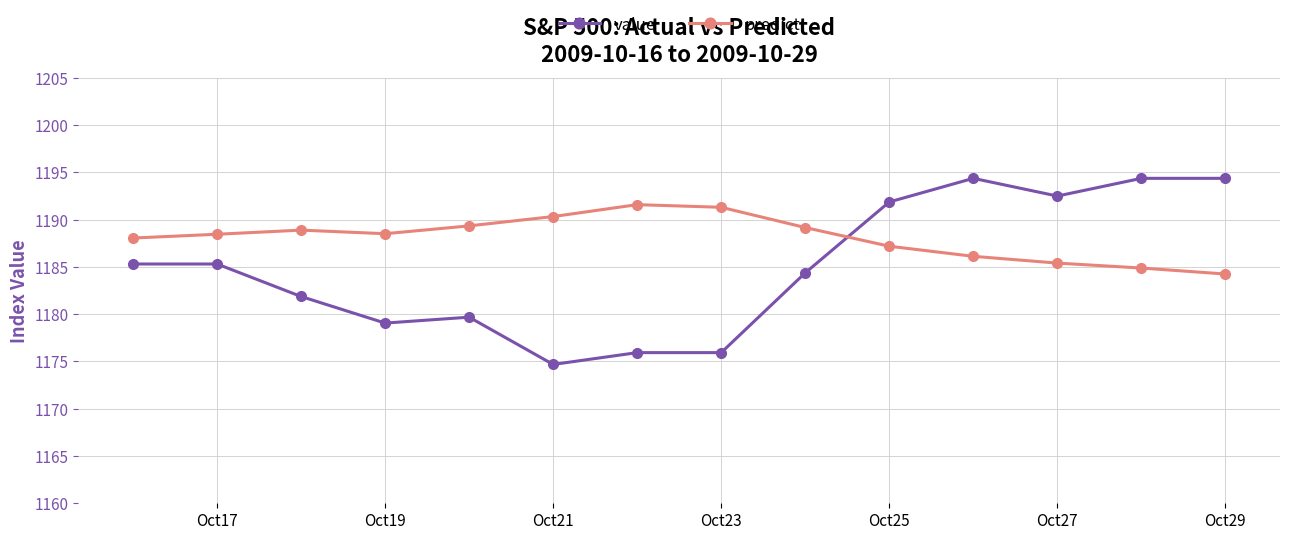

True or false: value has more than 0 interior local peaks.

True